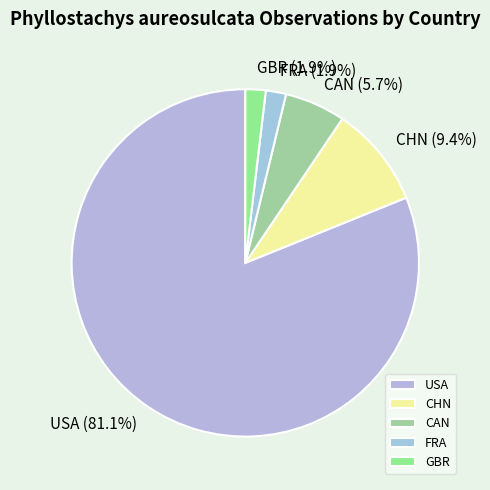

Which category accounts for the majority?

USA